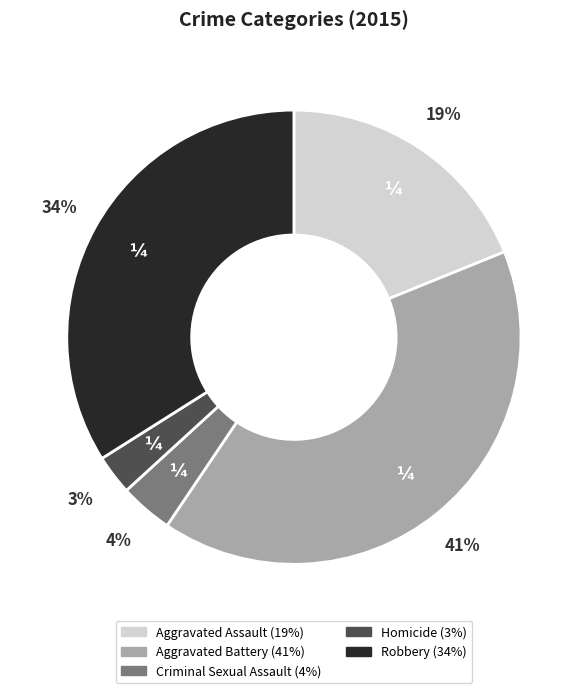

Which has a higher value, Aggravated Battery or Robbery?

Aggravated Battery